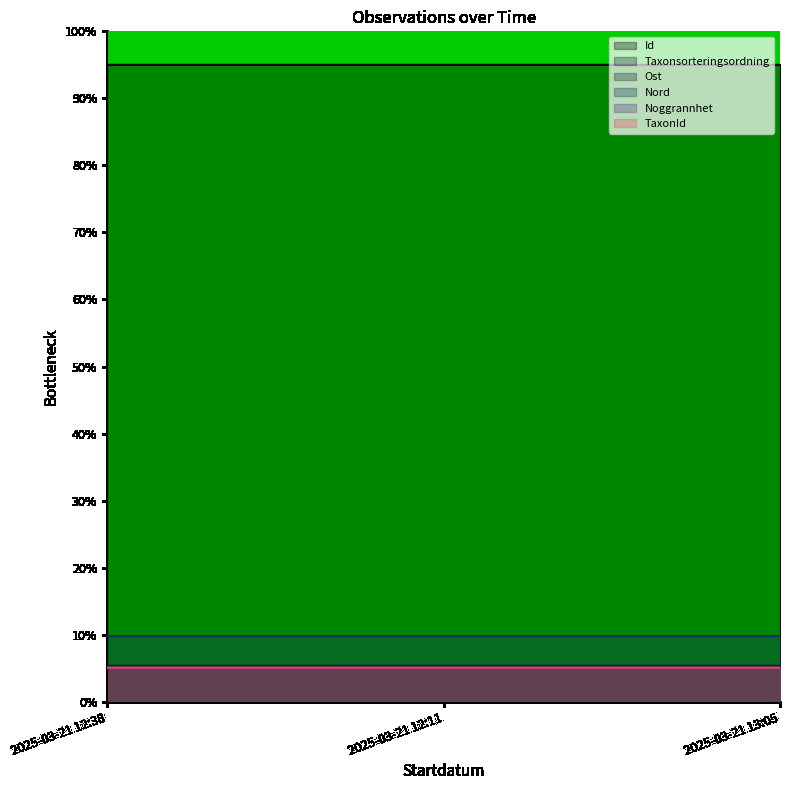

Reading left to right, extract all data points from this chart.

Id: 95.0	95.0	95.0
Taxonsorteringsordning: 5.0	5.0	5.0
Ost: 5.4	5.4	5.4
Nord: 9.8	9.8	9.8
Noggrannhet: 5.0	5.0	5.0
TaxonId: 5.1	5.1	5.1